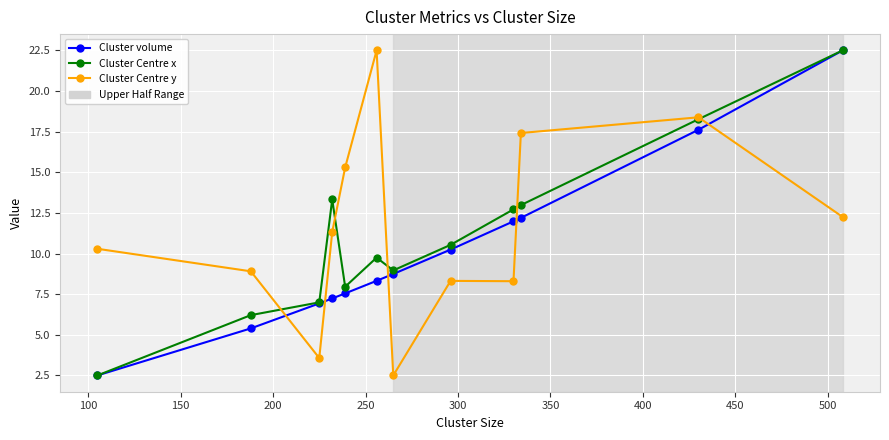

Which series ends up on top after the final intersection of Cluster Centre y and Cluster volume?

Cluster volume